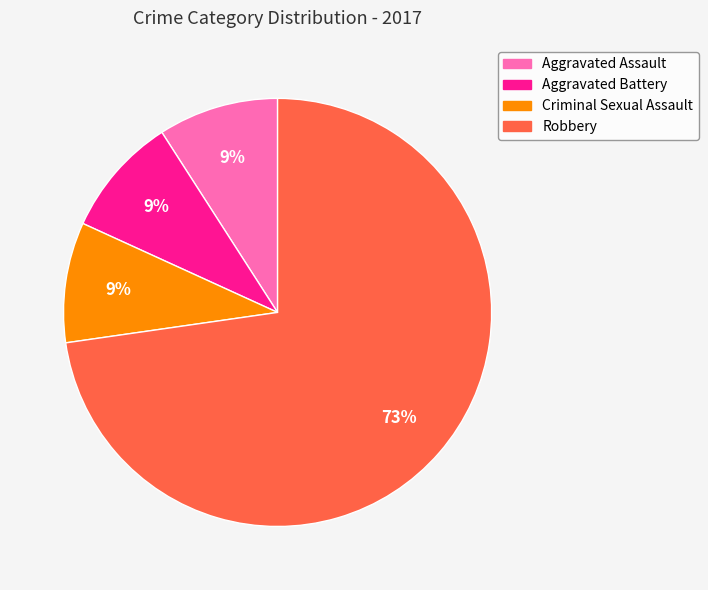

What percentage is the Robbery slice, to the nearest percent?

73%